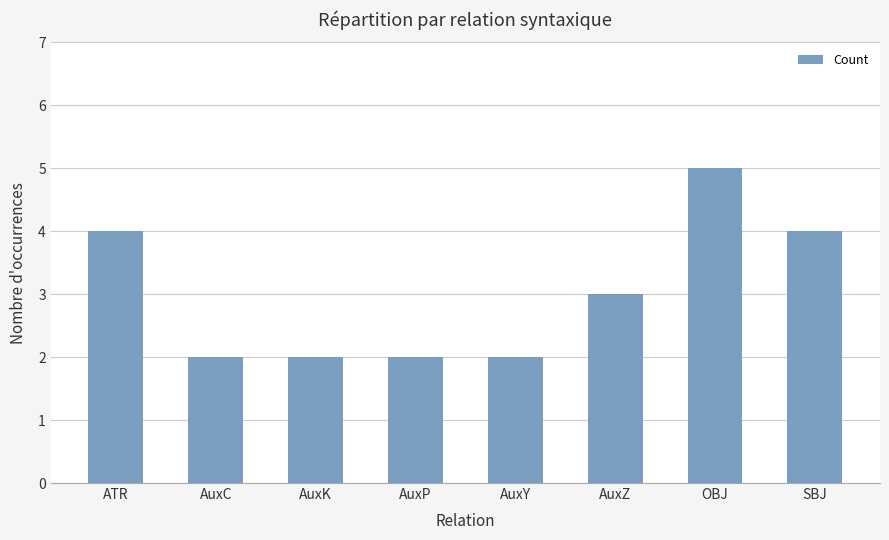

Reading left to right, what are all the values shown in this chart?

4	2	2	2	2	3	5	4